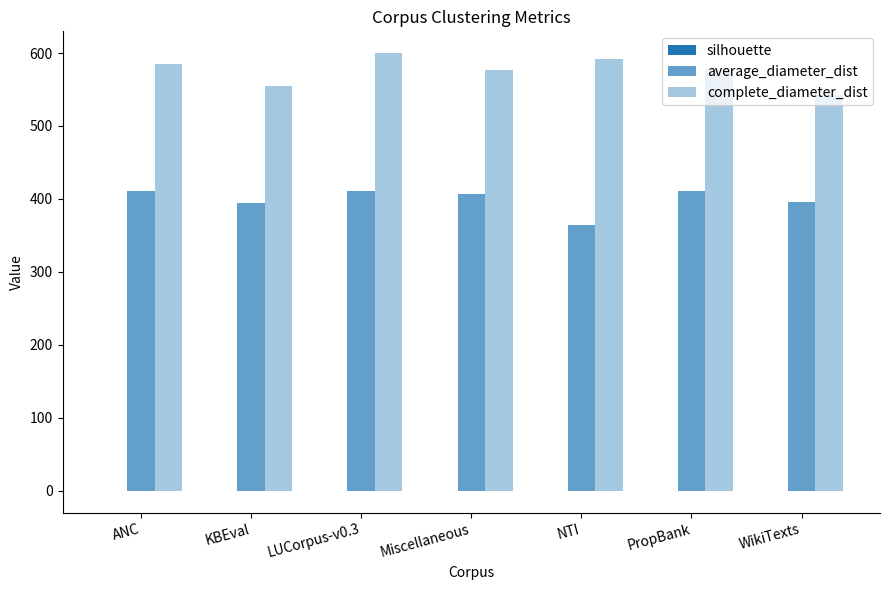

Are the bars horizontal?

No